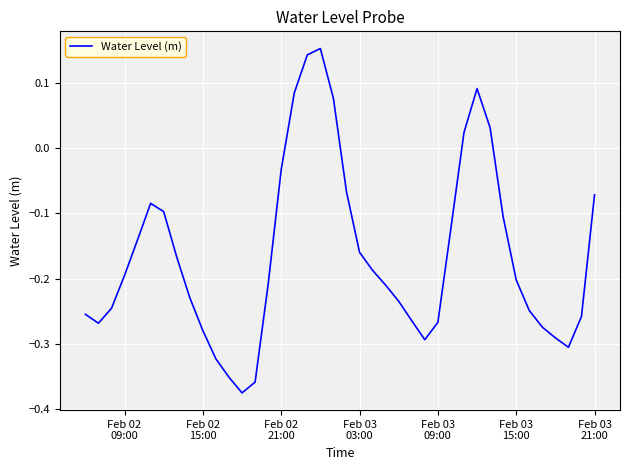

How many categories are shown in the chart?

40